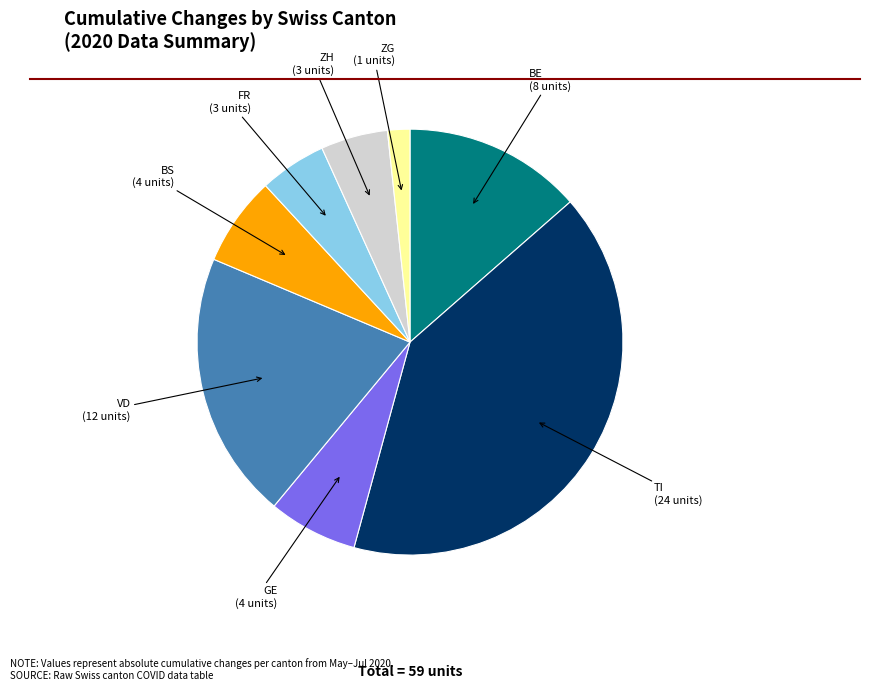

Does any single category account for the majority?

No